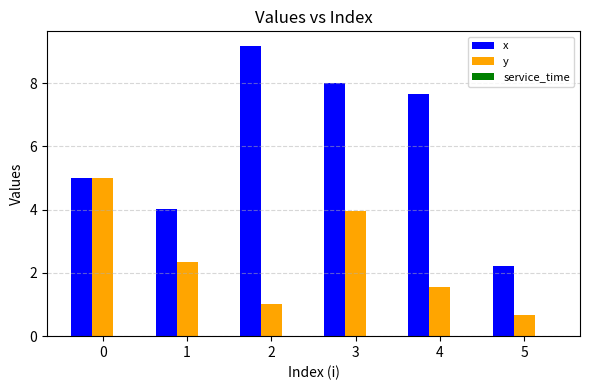

Does the chart contain stacked bars?

No